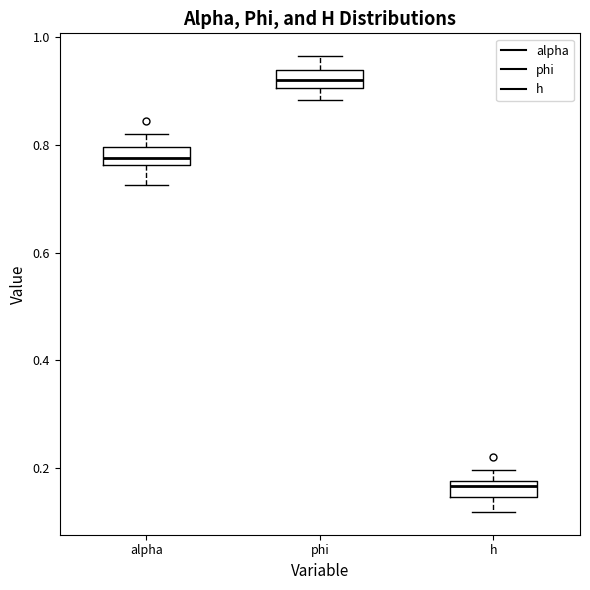

Which box has the lowest median line?

h